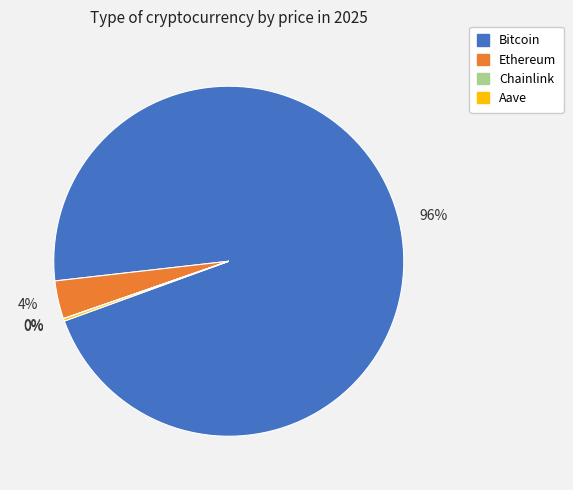

To the nearest percent, what is the difference between the largest and smallest slice percentages?

96%